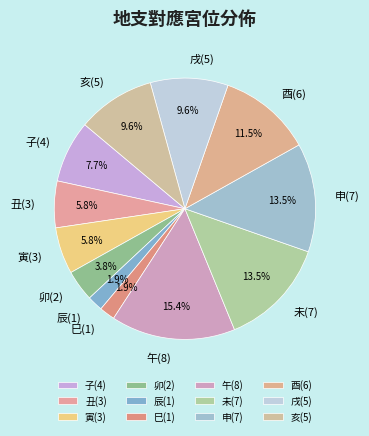

To the nearest percent, what is the combined percentage of 未(7) and 巳(1)?

15%